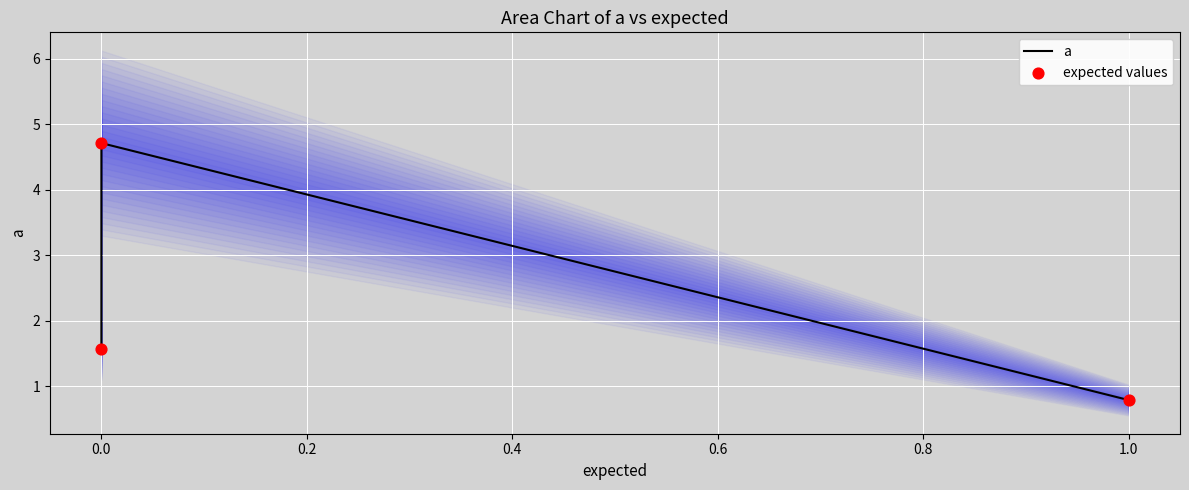

What are all the series names shown in the legend?

a, expected values